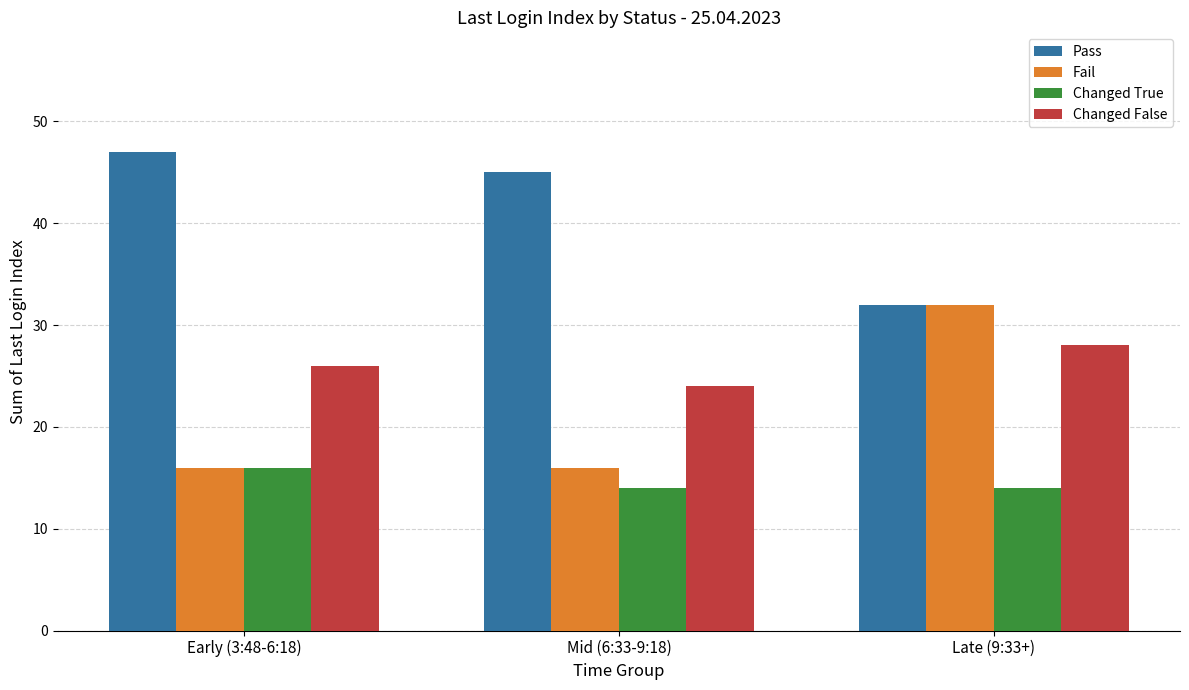

Rank the series by their average value, from lowest to highest.

Changed True, Fail, Changed False, Pass